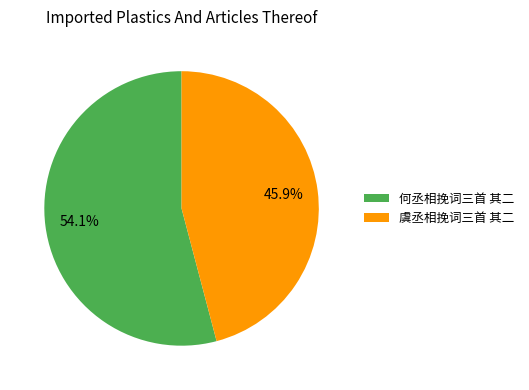

What is the ratio of the value at 虞丞相挽词三首 其二 to the value at 何丞相挽词三首 其二?

0.8